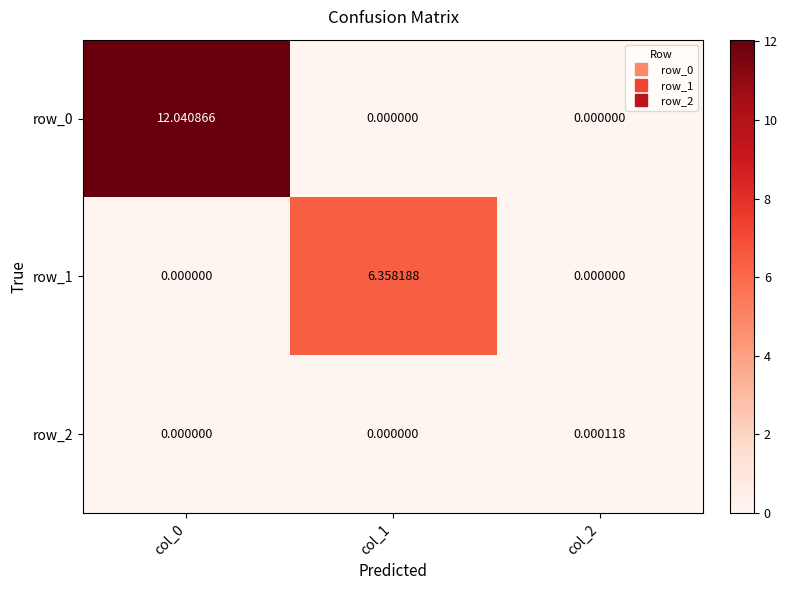

Is the value of row_0 at col_1 greater than the value of row_1 at col_1?

No